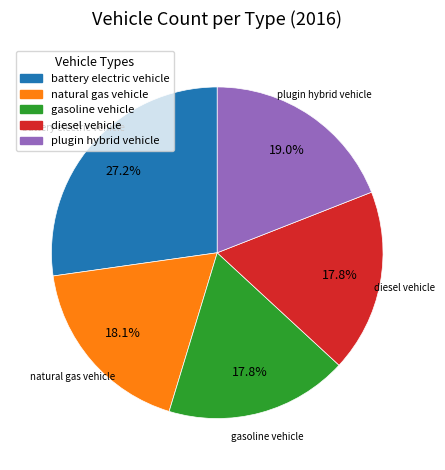

What is the largest slice in the pie chart?

battery electric vehicle